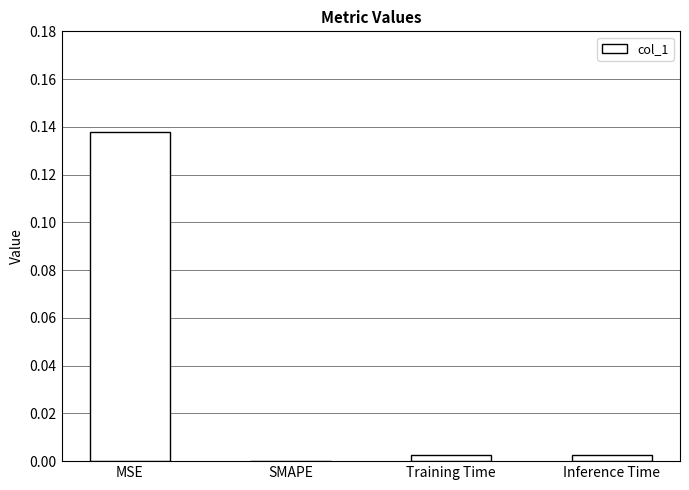

Which label corresponds to the largest value in the chart?

MSE